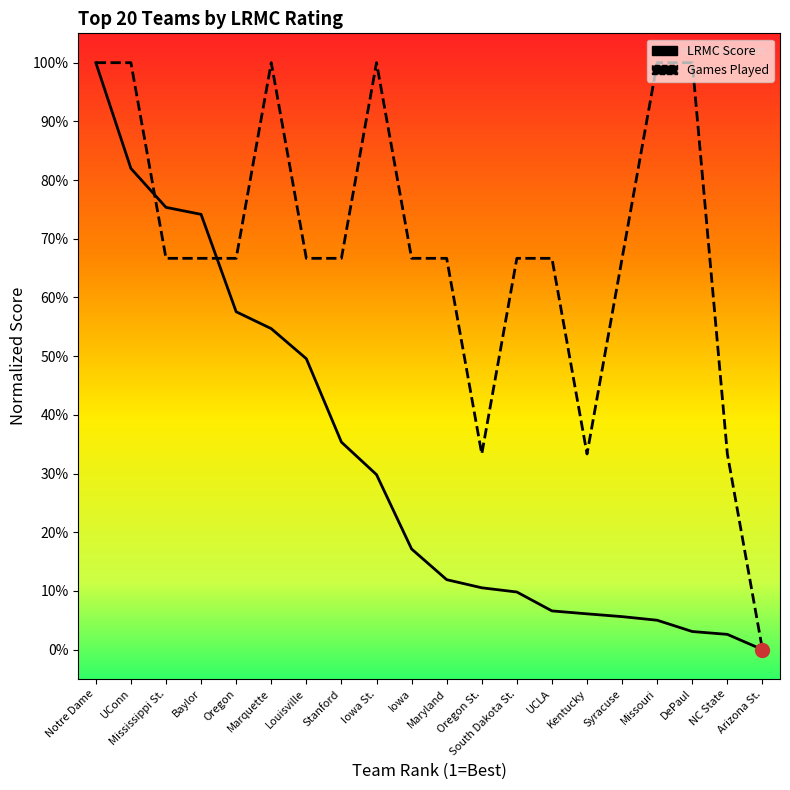

The value of LRMC Score at Missouri is 0.1. True or false?

False